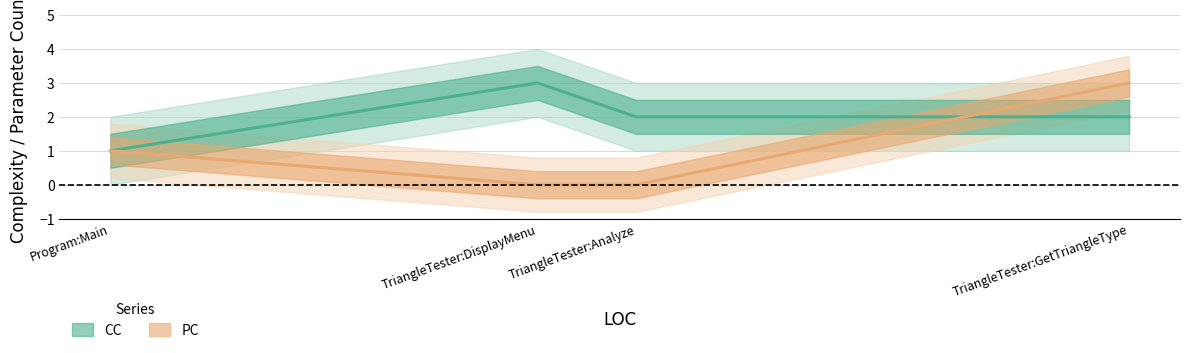

What is the label of the 3rd point from the right?

TriangleTester:DisplayMenu